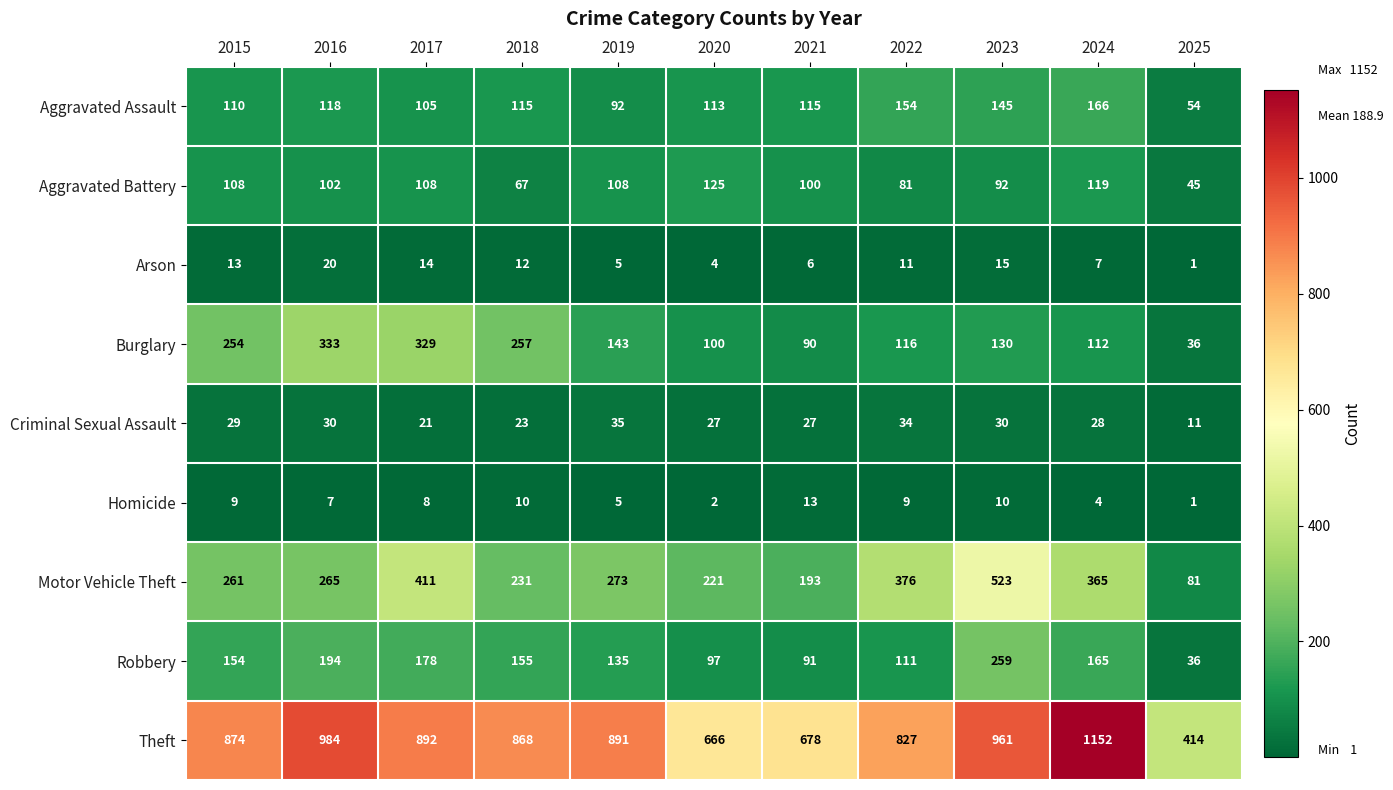

What is the total value across all series at 2018?

1738